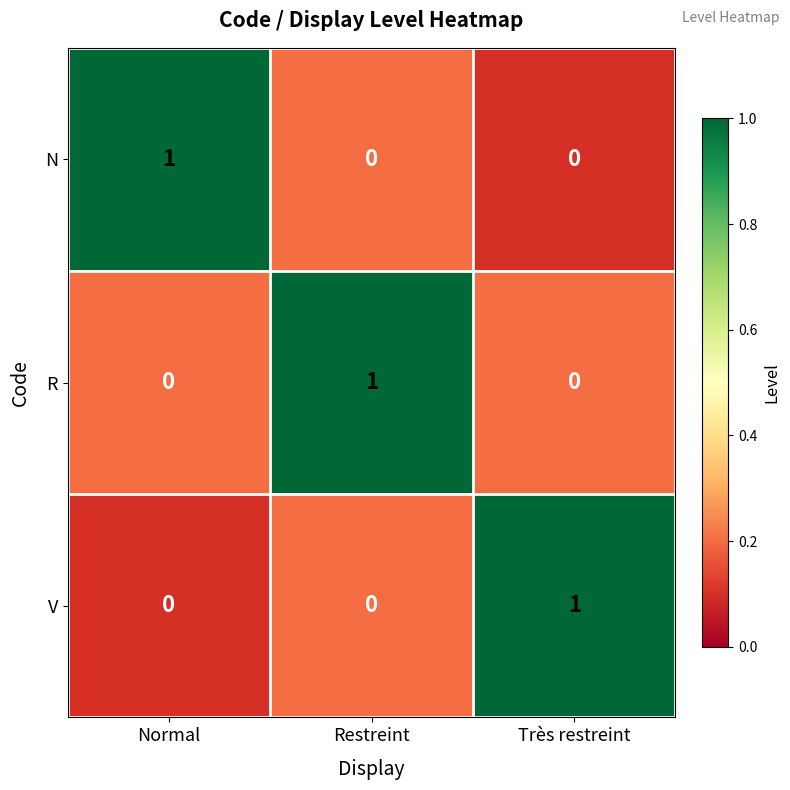

Reading left to right, extract all data points from this chart.

N: 1	0	0
R: 0	1	0
V: 0	0	1